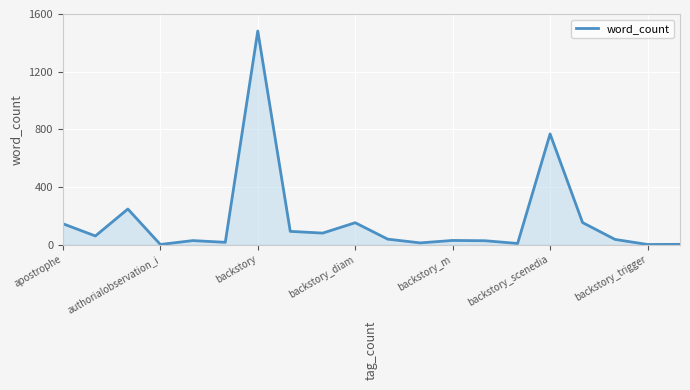

What is the difference between the maximum and minimum values?

1481